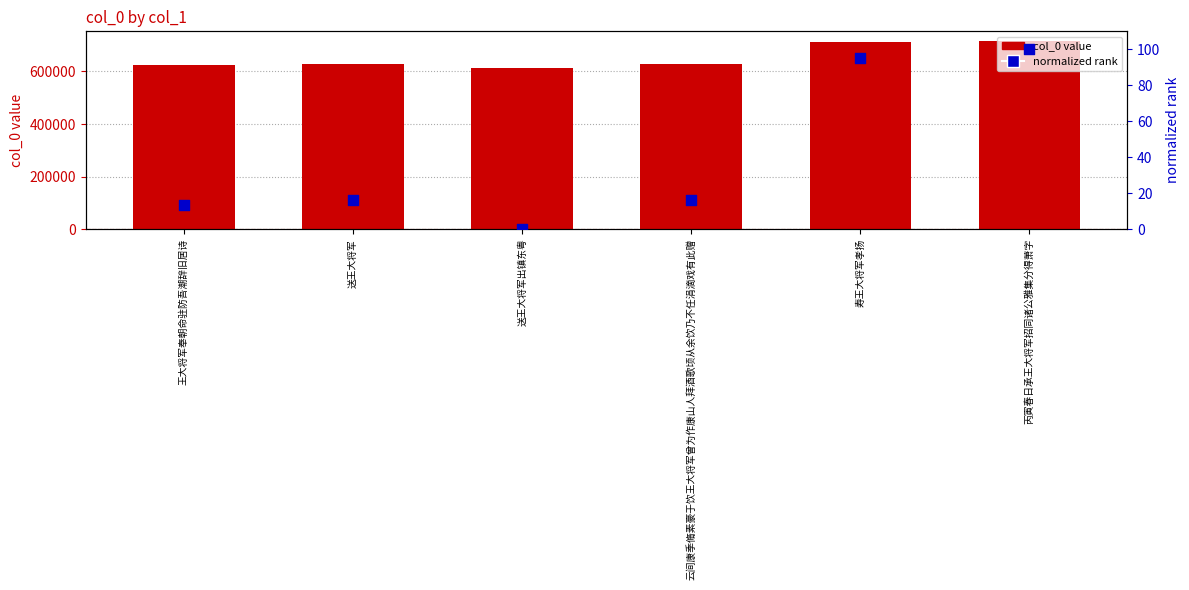

Is the value of normalized rank at 送王大将军出镇东粤 greater than the value of col_0 at 送王大将军出镇东粤?

No